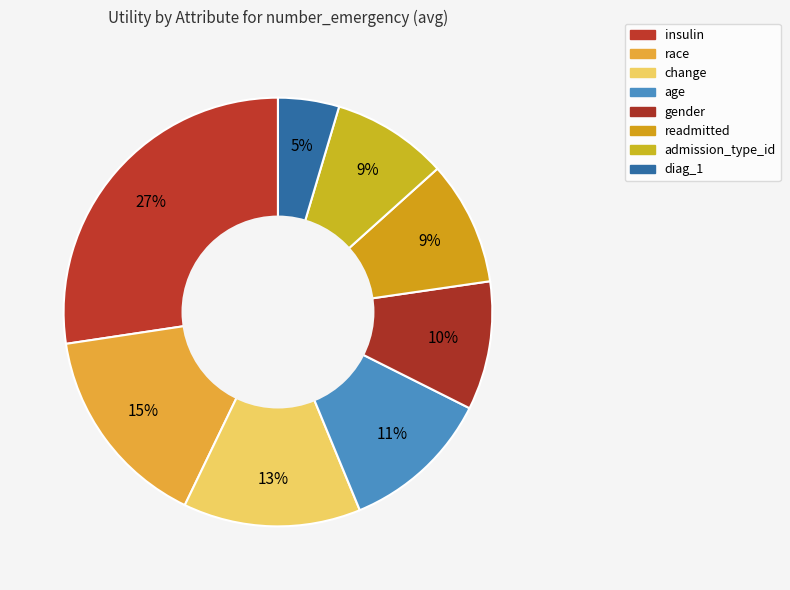

What is the change in value from age to diag_1?

-0.3